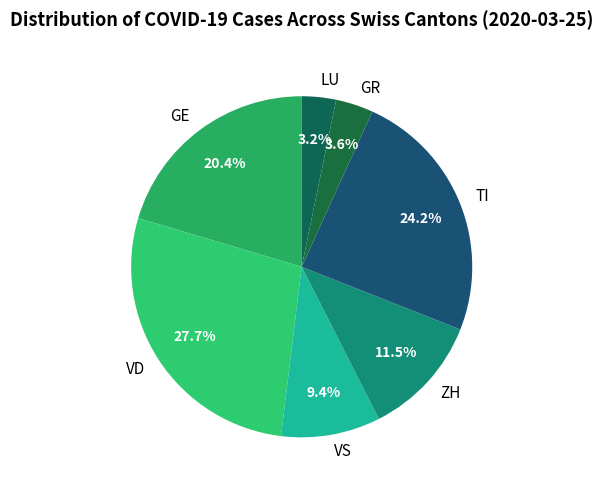

Which slice is the largest?

VD